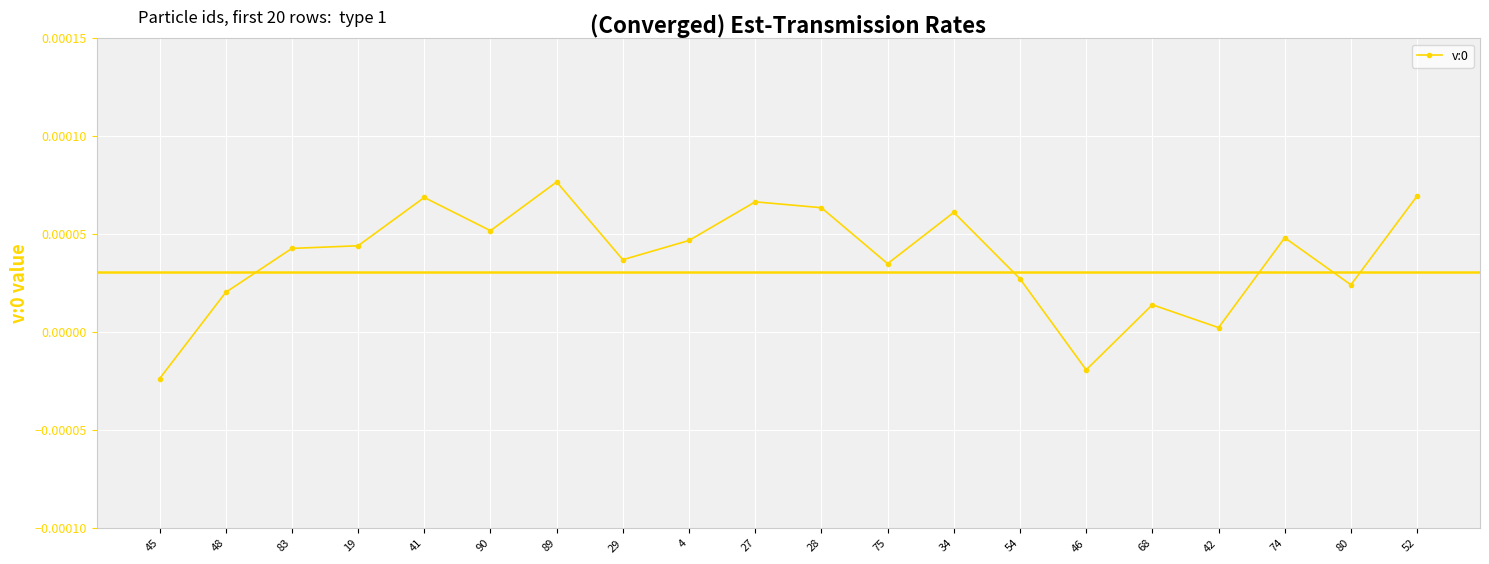

Which category has the highest value across all series?

89